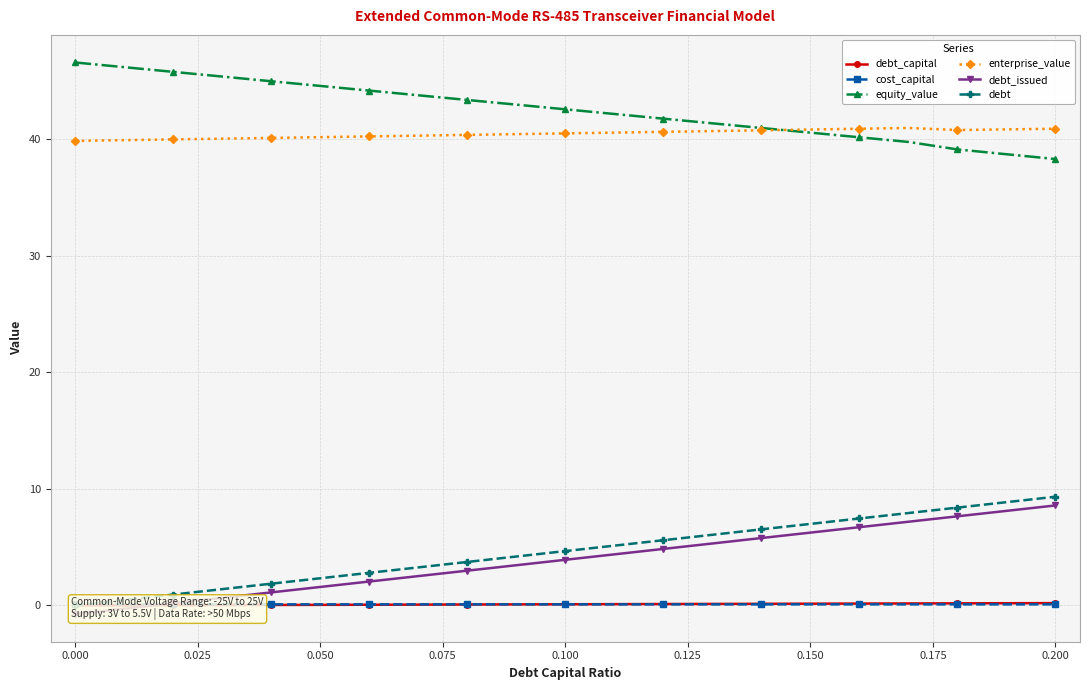

What is the minimum value for equity_value?

38.3